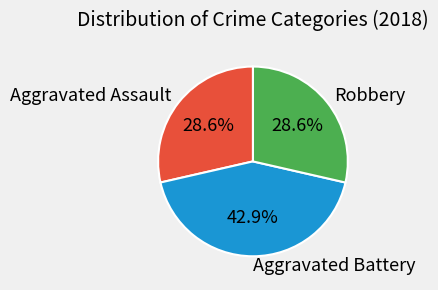

Which has a higher value, Aggravated Battery or Robbery?

Aggravated Battery